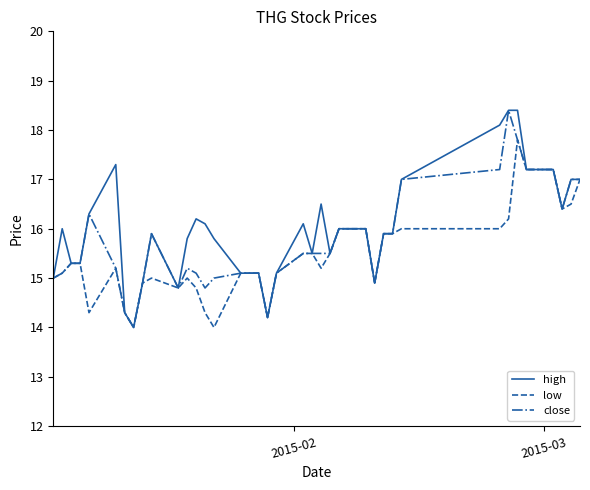

Reading right to left, extract all data points from this chart.

high: 17.0	17.0	16.4	17.2	17.2	18.4	18.4	18.1	17.0	15.9	15.9	14.9	16.0	16.0	15.5	16.5	15.5	16.1	15.1	14.2	15.1	15.1	15.1	15.8	16.1	16.2	15.8	14.8	15.9	14.9	14.0	14.3	17.3	16.3	15.3	15.3	16.0	15.0
low: 17.0	16.5	16.4	17.2	17.2	17.8	16.2	16.0	16.0	15.9	15.9	14.9	16.0	16.0	15.5	15.2	15.5	15.5	15.1	14.2	15.1	15.1	15.1	14.0	14.3	14.8	15.0	14.8	15.0	14.9	14.0	14.3	15.2	14.3	15.3	15.3	15.1	15.0
close: 17.0	17.0	16.4	17.2	17.2	17.8	18.4	17.2	17.0	15.9	15.9	14.9	16.0	16.0	15.5	15.5	15.5	15.5	15.1	14.2	15.1	15.1	15.1	15.0	14.8	15.1	15.2	14.8	15.9	14.9	14.0	14.3	15.2	16.3	15.3	15.3	15.1	15.0